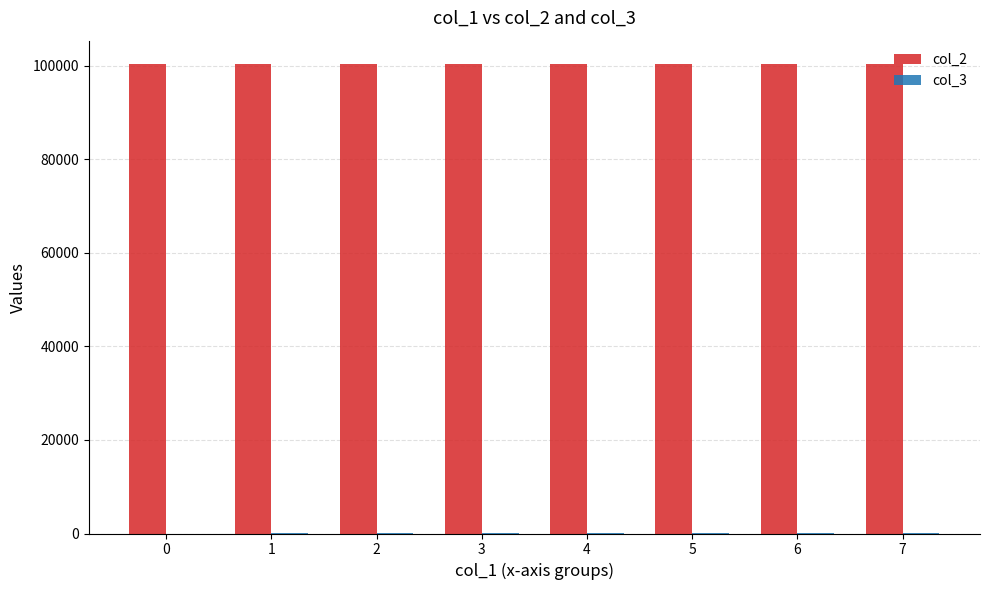

Which series has the largest total across all categories?

col_2